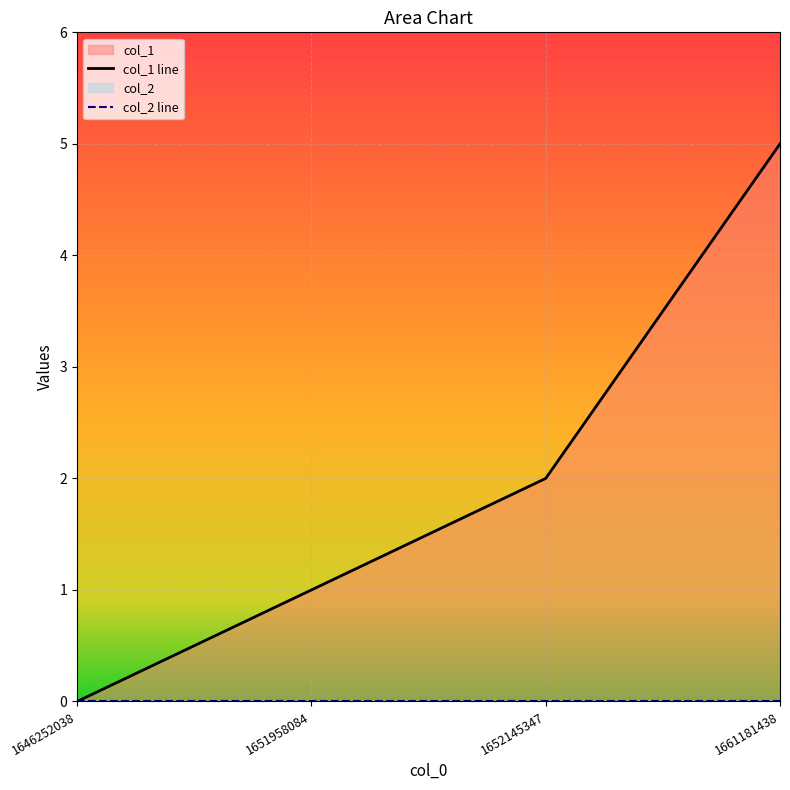

Reading left to right, extract all data points from this chart.

1646252038=0	1651958084=1	1652145347=2	1661181438=5